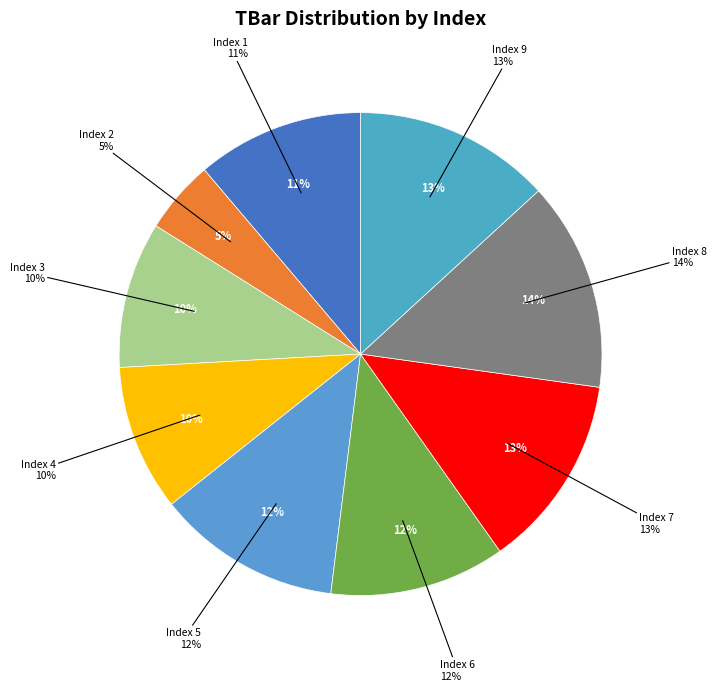

How many segments does this pie chart have?

9